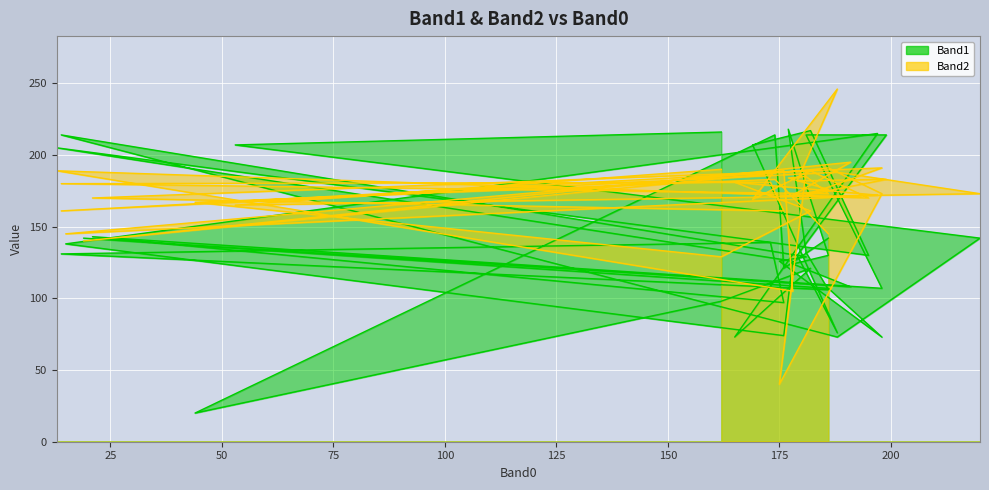

List the series in order of their peak value, lowest first.

Band1, Band2